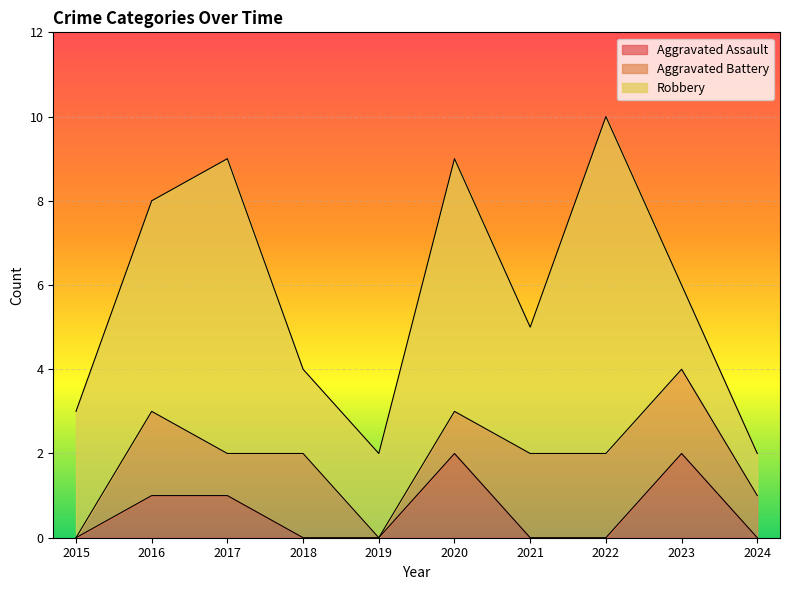

What is the difference between the maximum and second lowest values in the Aggravated Battery series?

2